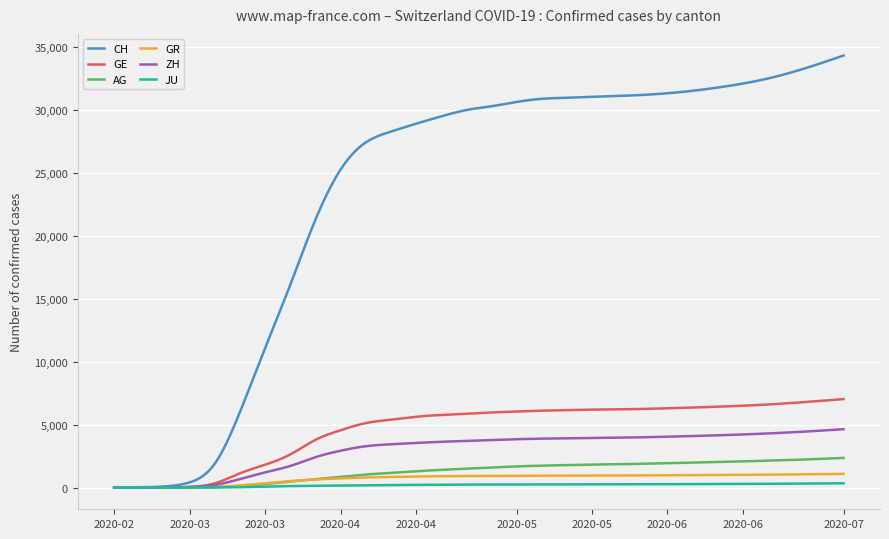

Which series has the largest total across all categories?

CH